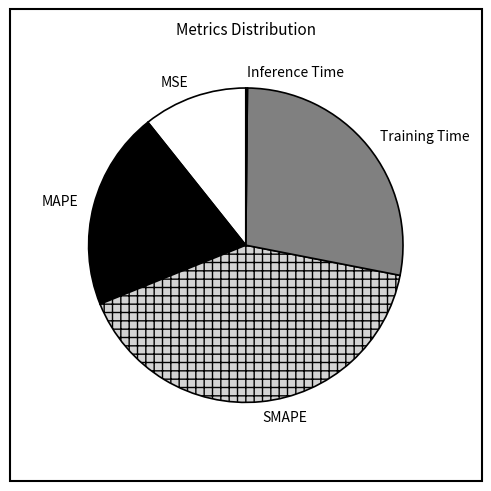

True or false: Training Time accounts for 28% of the total.

True